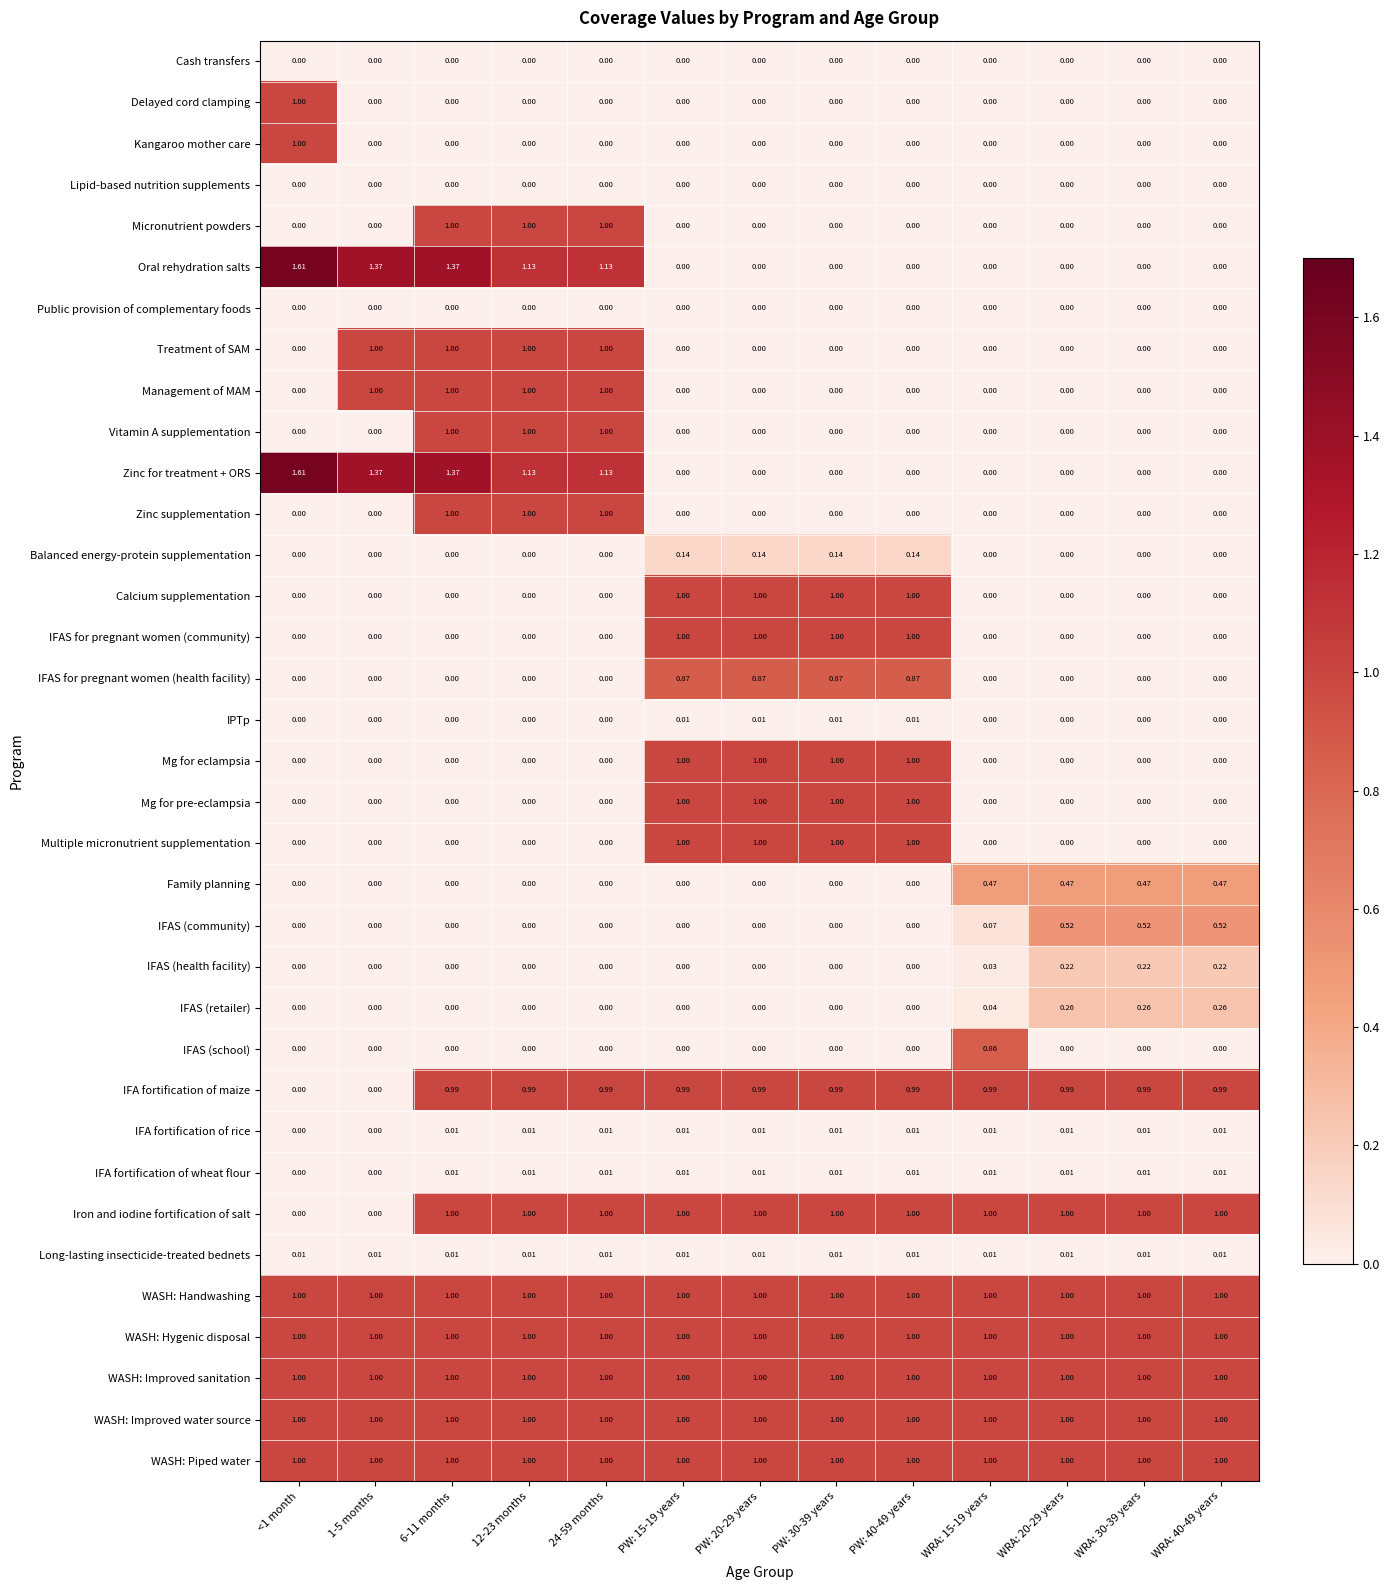

Count the number of data series in this chart.

35